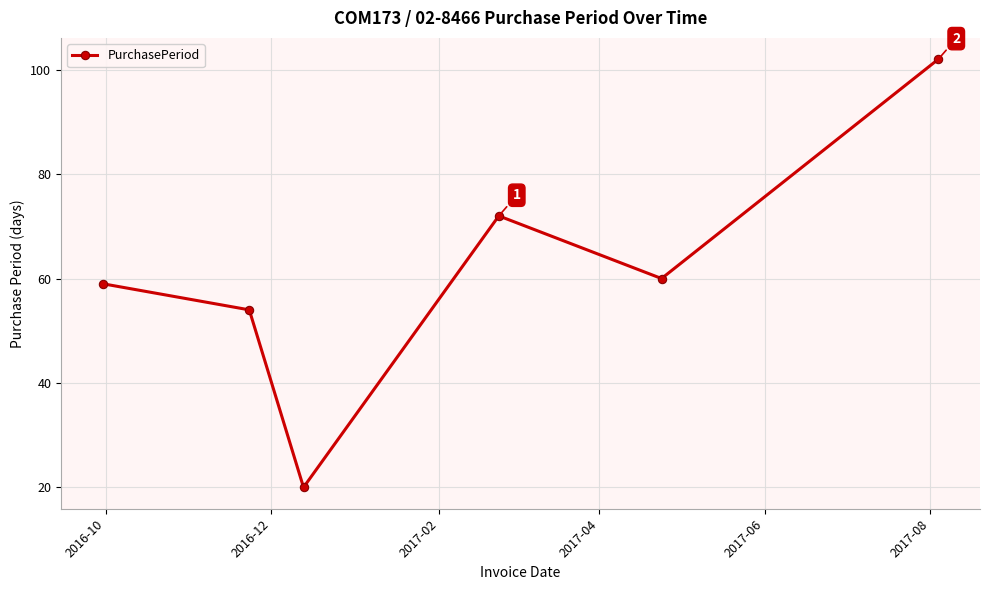

Reading left to right, what are all the values shown in this chart?

59	54	20	72	60	102